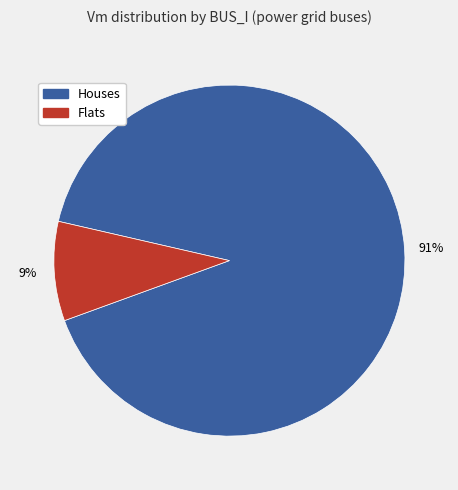

To the nearest percent, what percentage of the pie is Flats?

9%